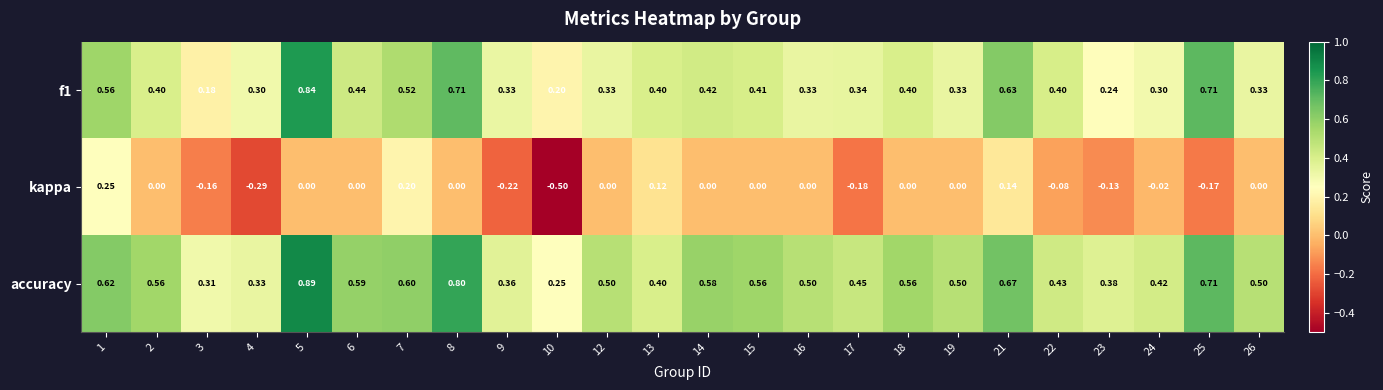

How many categories are shown in the chart?

24